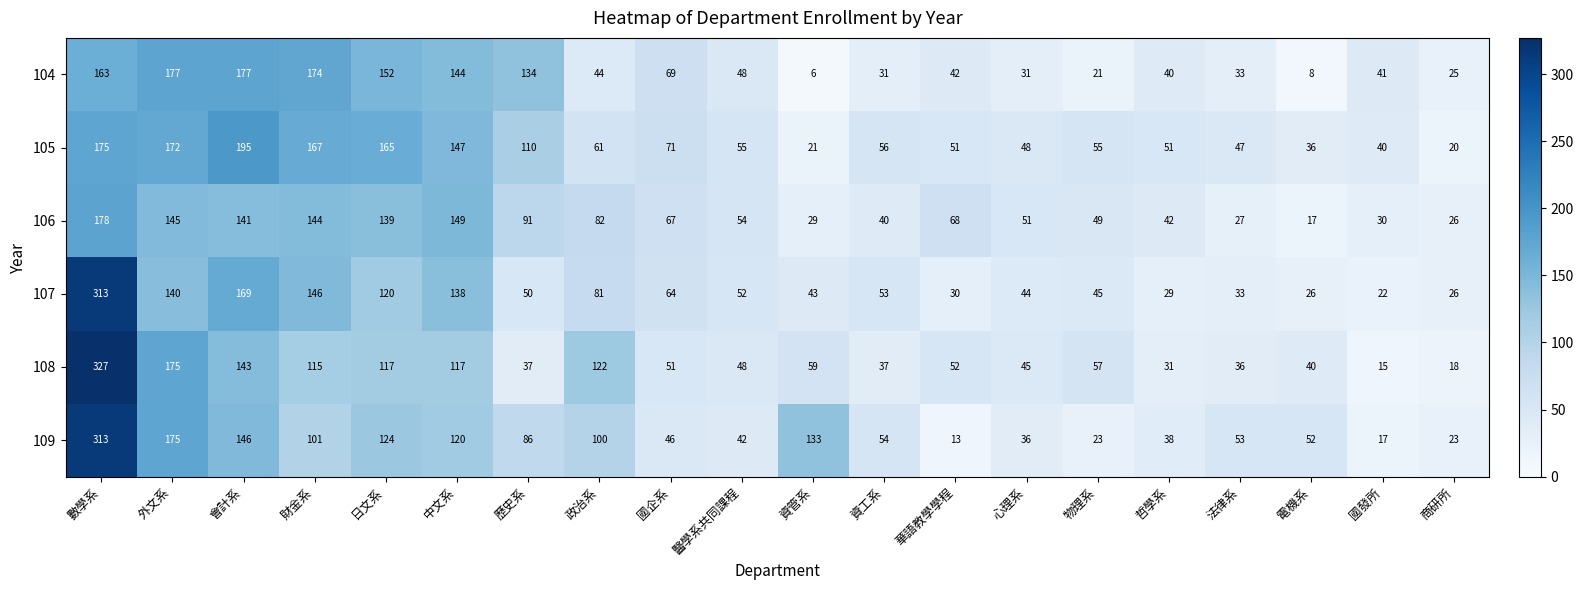

Where does the 107 series first go above 52?

數學系